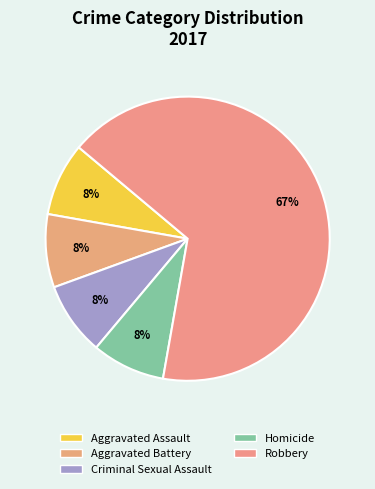

Between Aggravated Battery and Homicide, which is larger?

Aggravated Battery